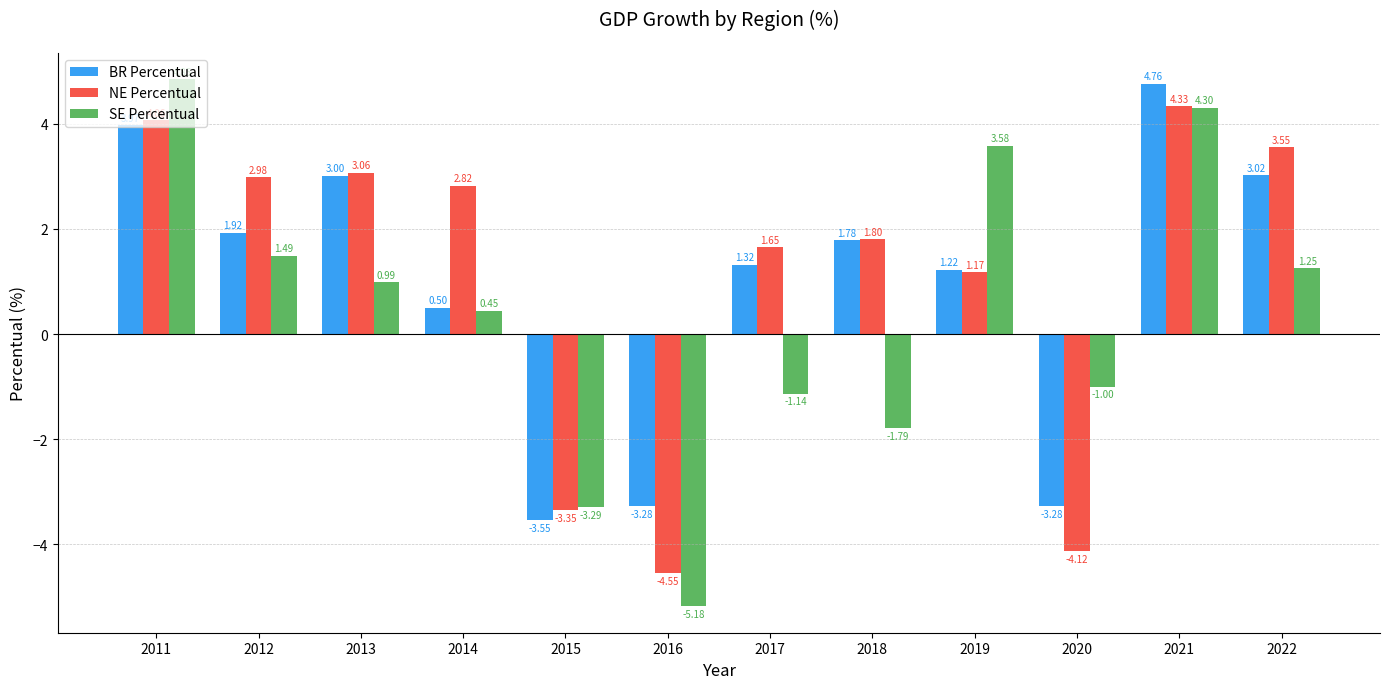

Which series has the largest range (max minus min)?

SE Percentual